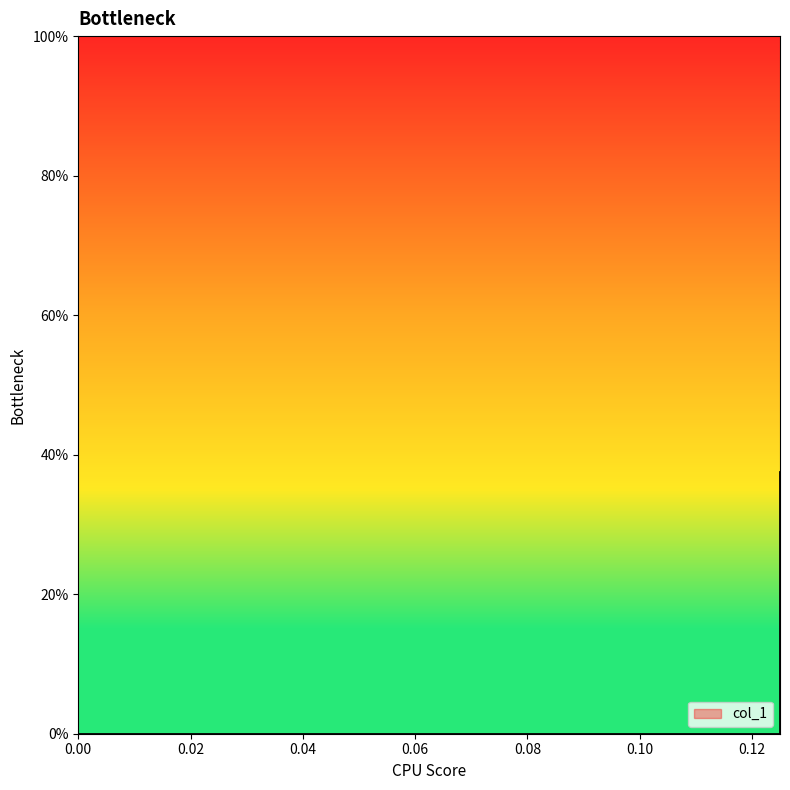

Reading right to left, transcribe all the data shown in this chart.

0.0	0.0	0.4